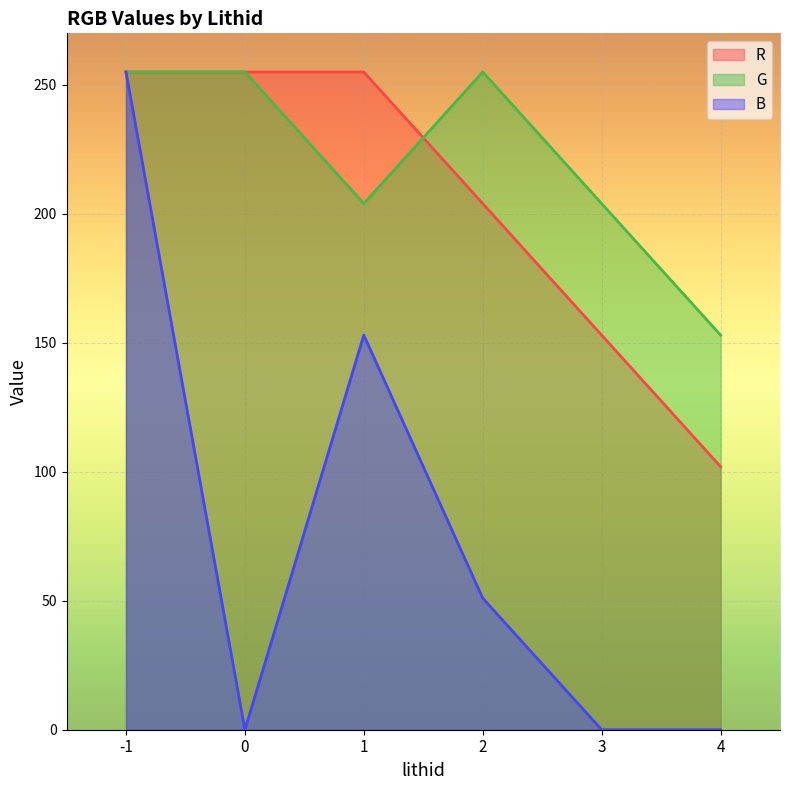

The R series shows 449 at -1. True or false?

False